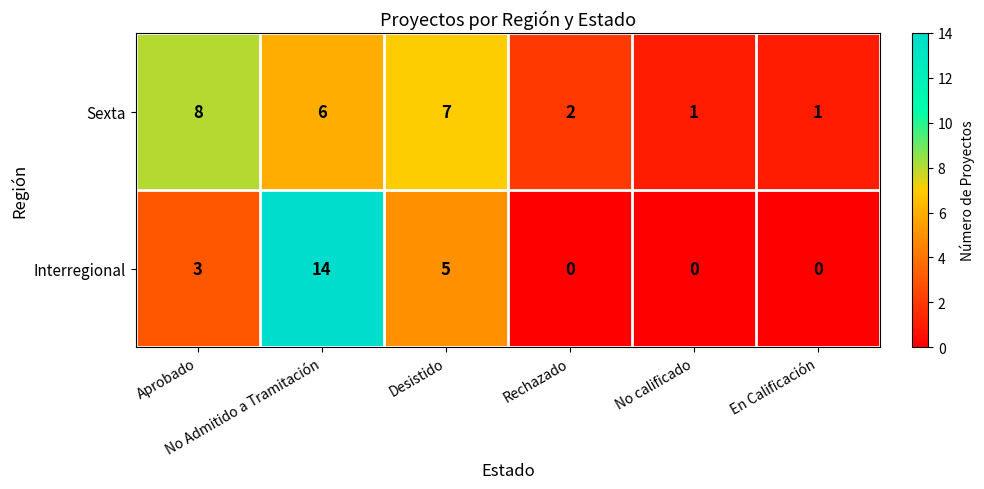

List the series in order of their overall mean, lowest first.

Interregional, Sexta